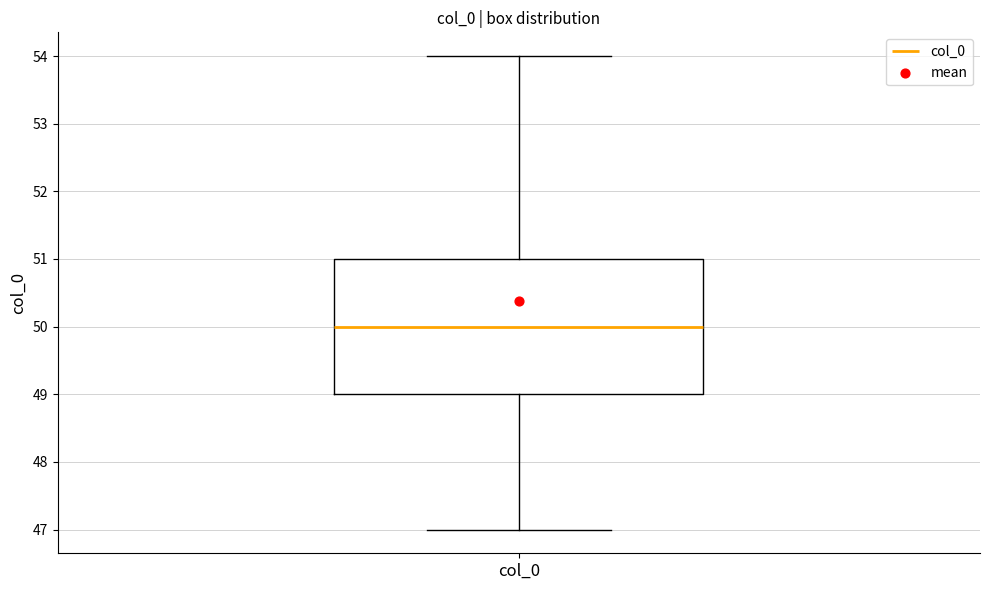

Transcribe this box plot: give where the median line is, the range the box spans, and where the two whiskers end, as read against the y-axis. The values are not printed on the chart, so give them approximately, as read against the axis.

median 50, box 49 to 51, whiskers 47 to 54